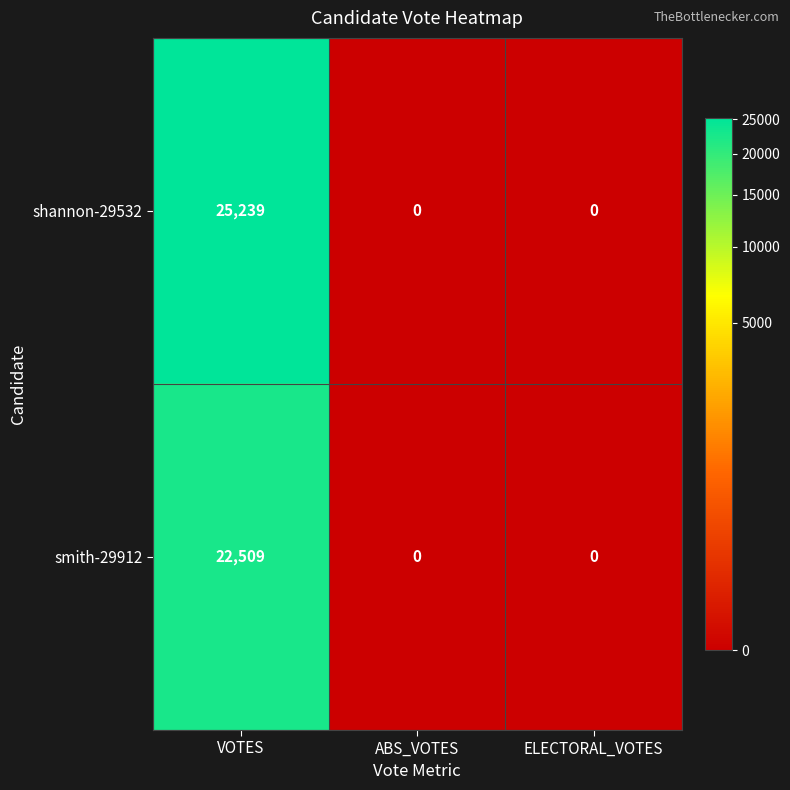

Rank the series by their average value, from highest to lowest.

shannon-29532, smith-29912